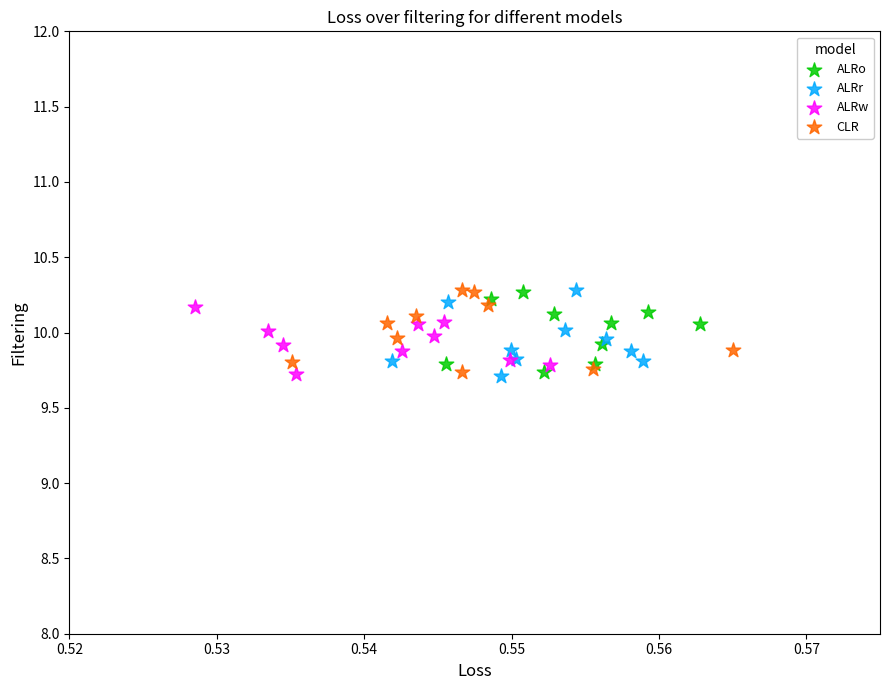

What are all the series names shown in the legend?

ALRo, ALRr, ALRw, CLR